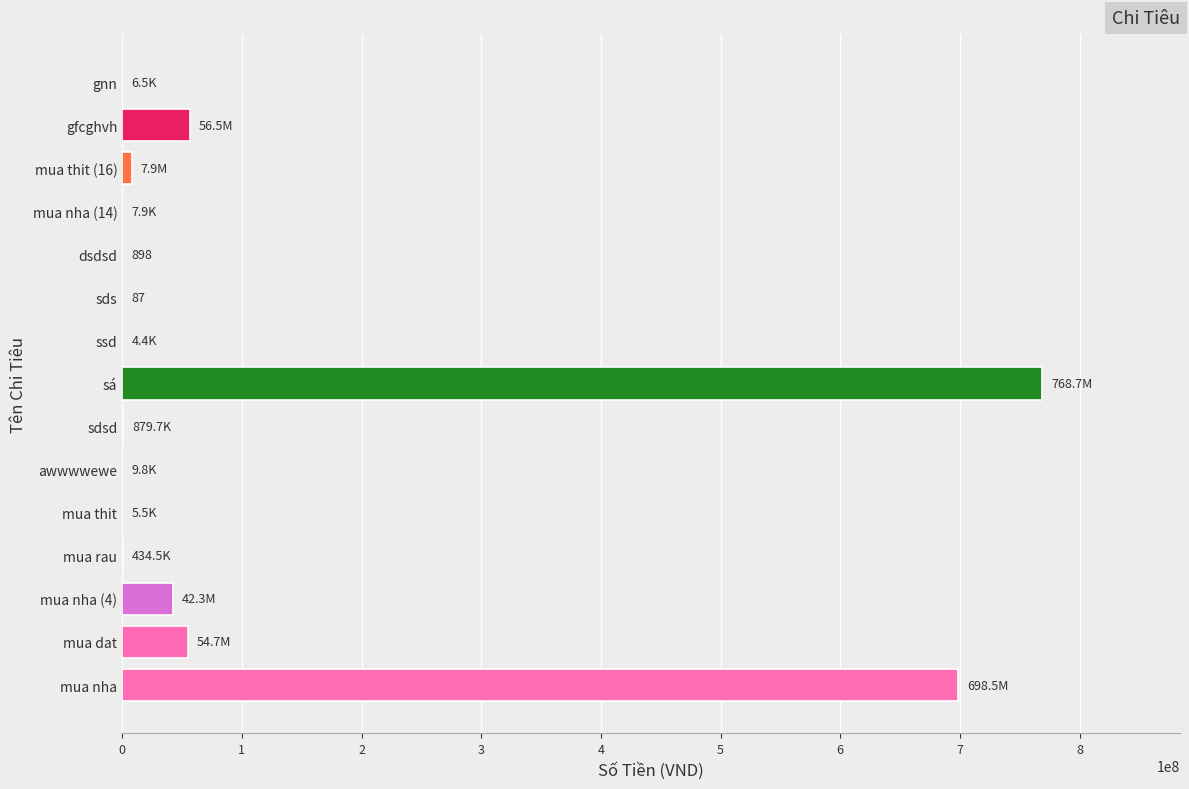

What is the sum of all values?

1629889252.8